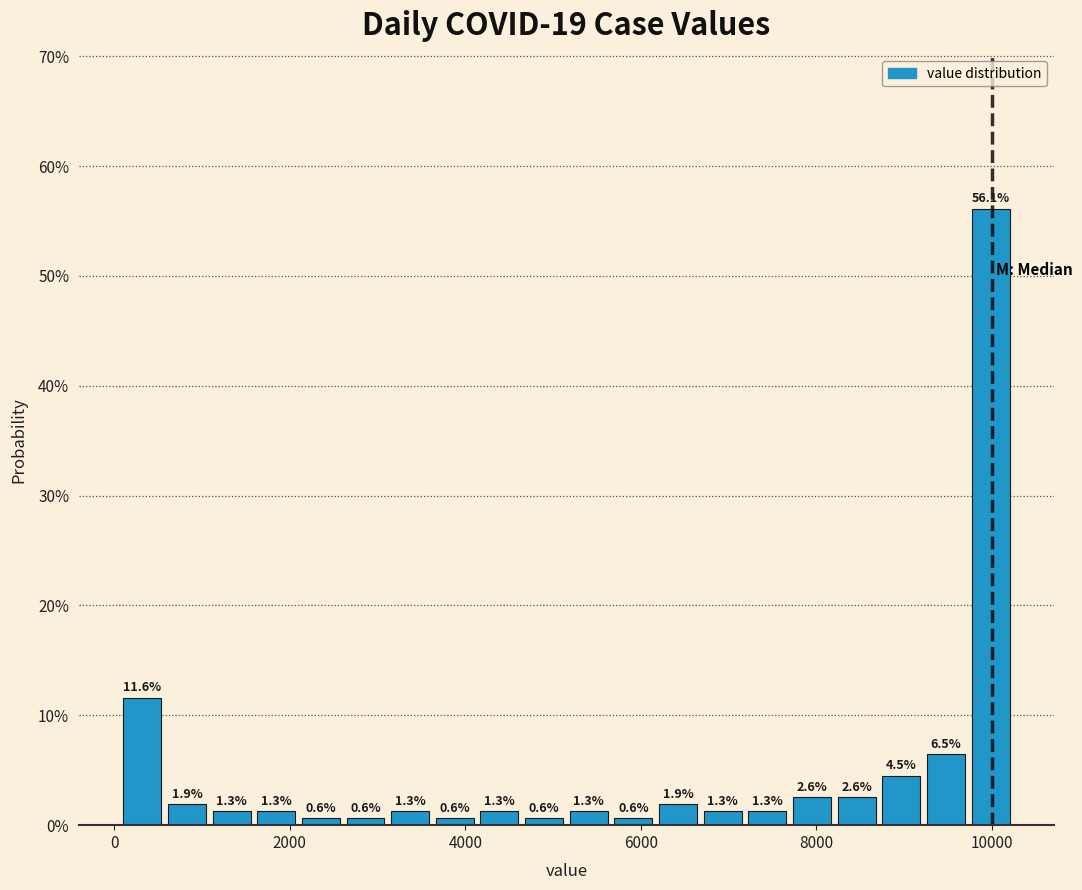

Around what value on the x-axis is the tallest bar? Give the approximate position of its centre, as read against the axis.

10000